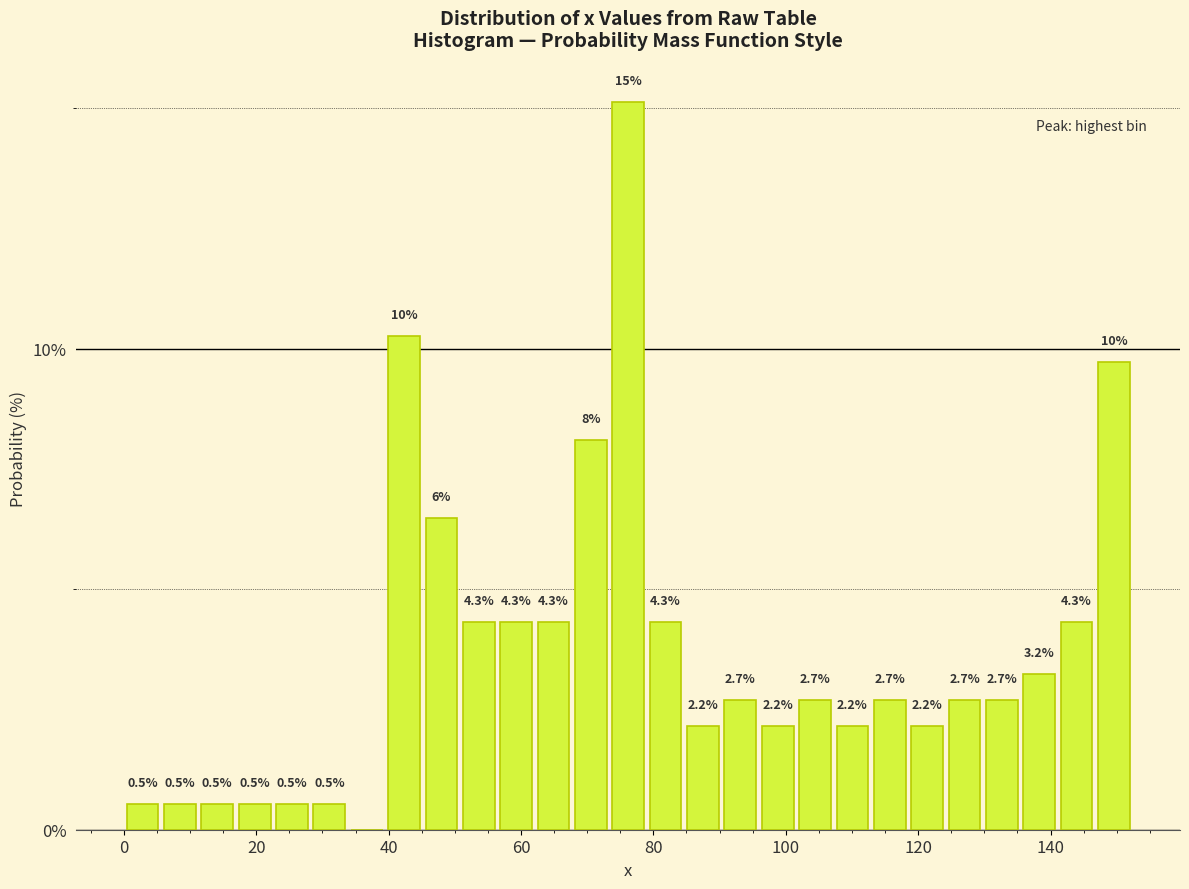

Read against the x-axis, roughly where is the centre of the tallest bar?

76